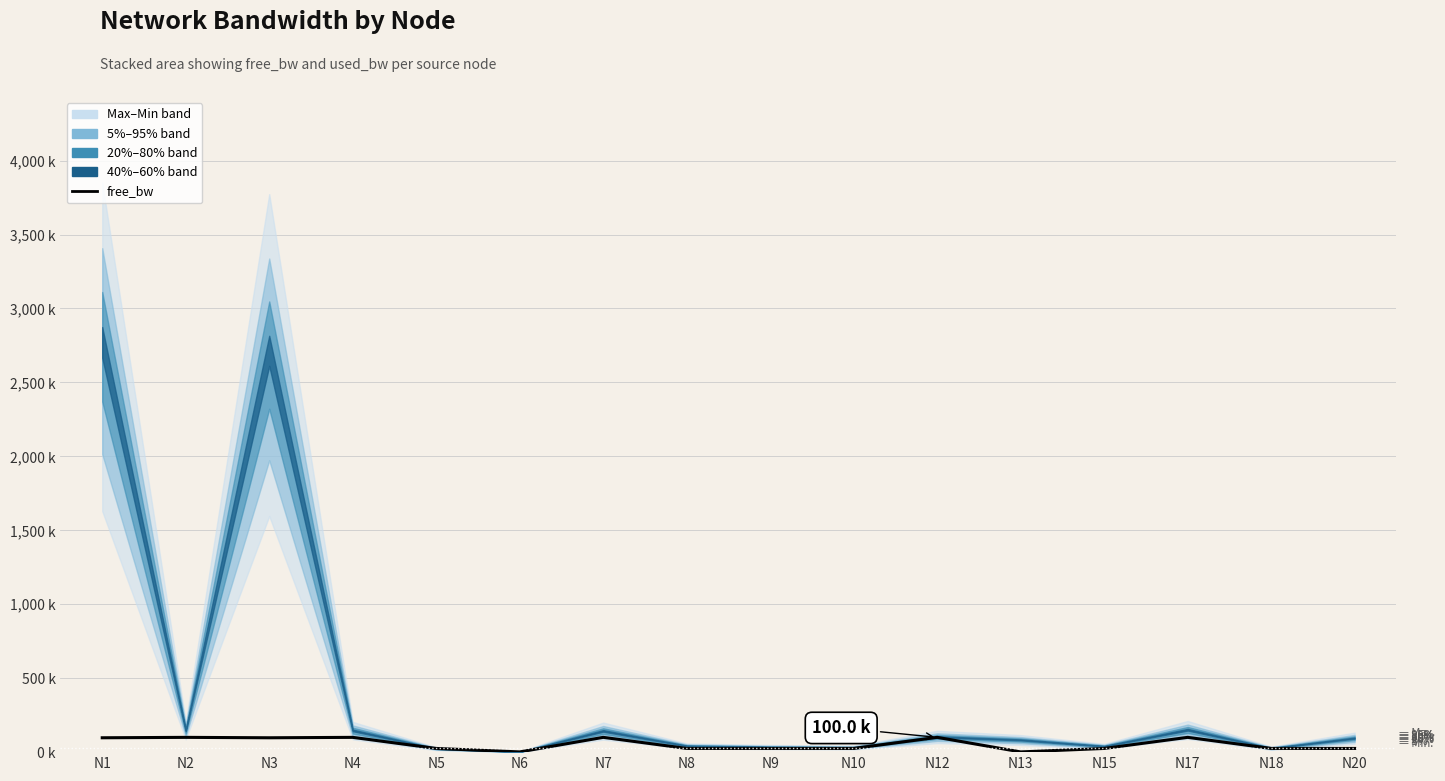

What is the ratio of the value at N10 to the value at N17?

0.3